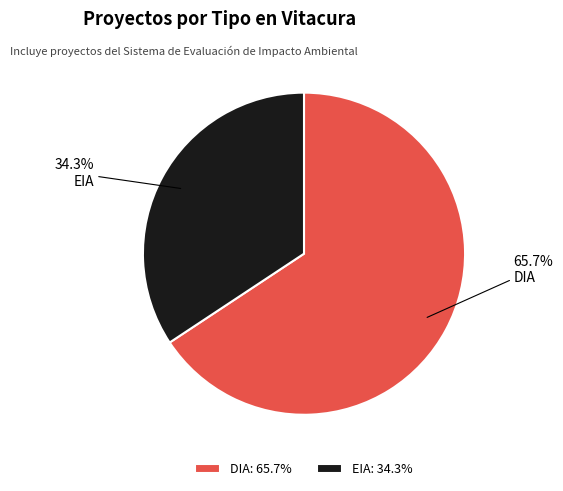

Count the number of slices in the pie.

2